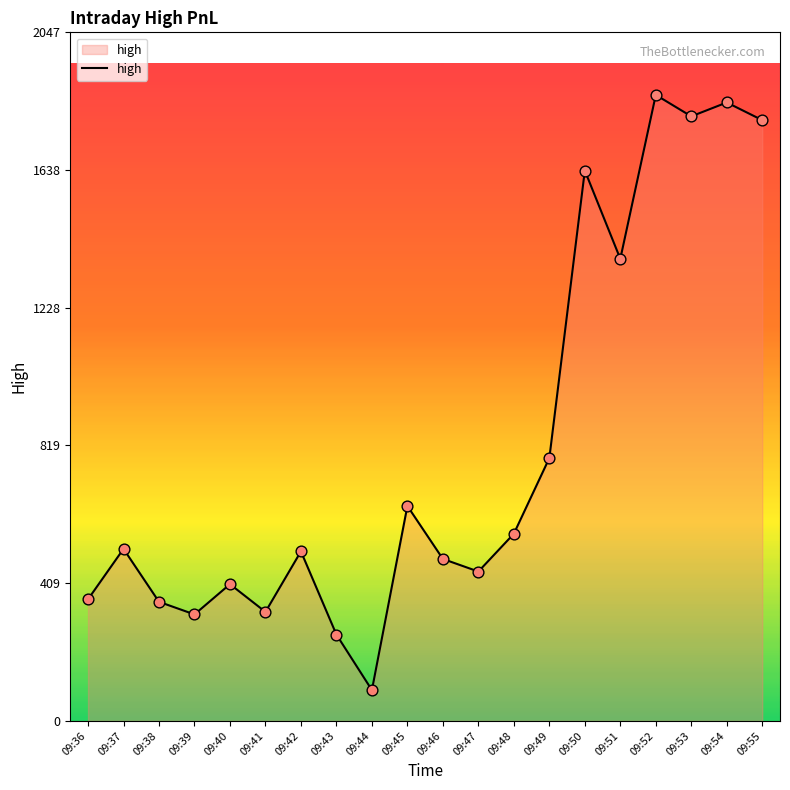

What is the change in value from 09:42 to 09:55?

+1282.5